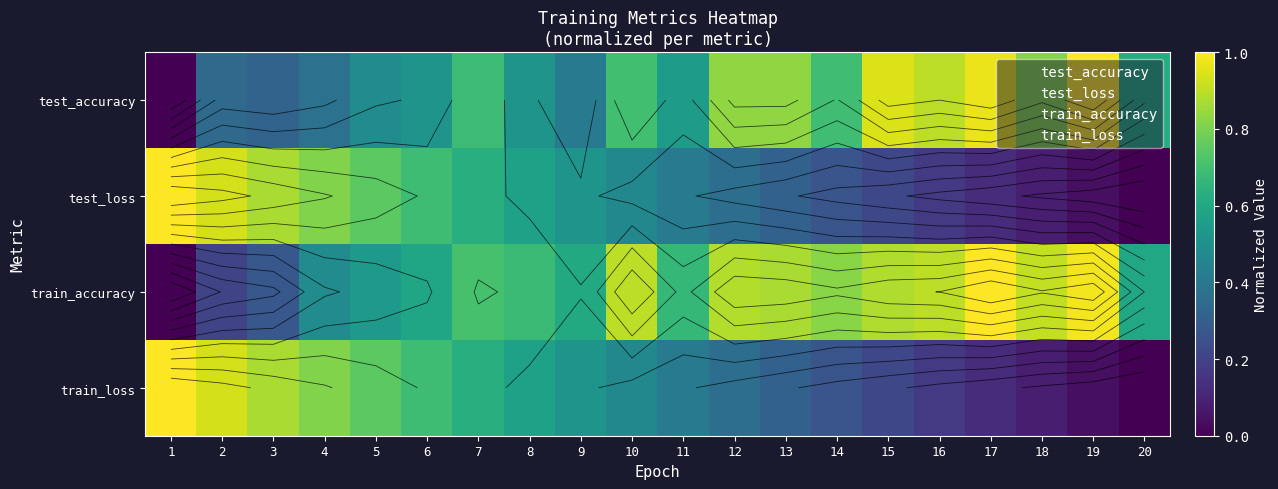

How many data points in train_accuracy are above 0?

19